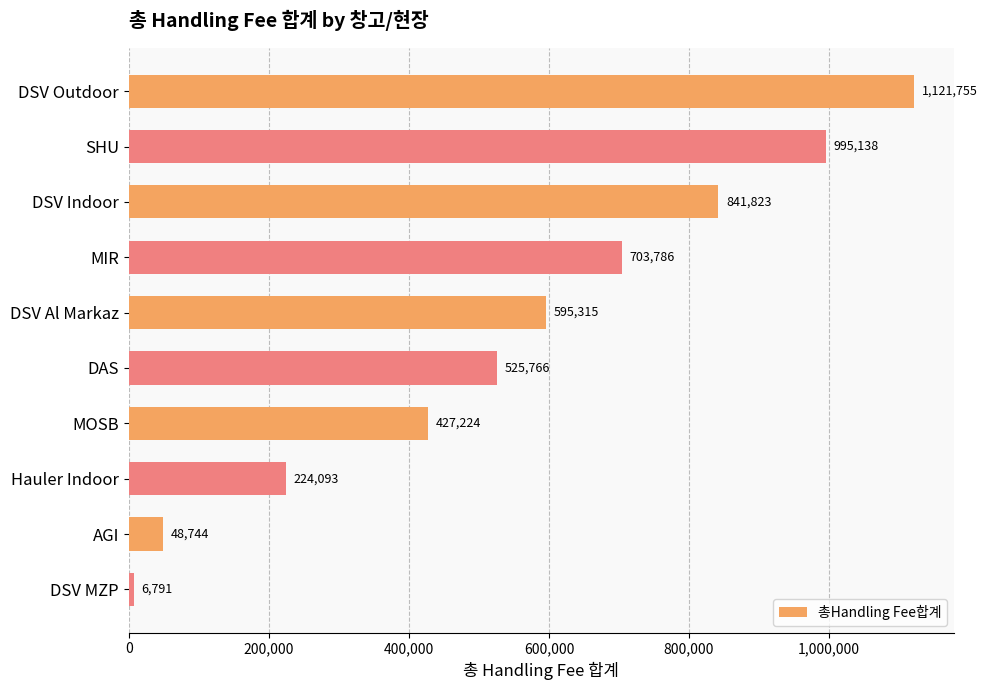

How many data points are above 595314?

5